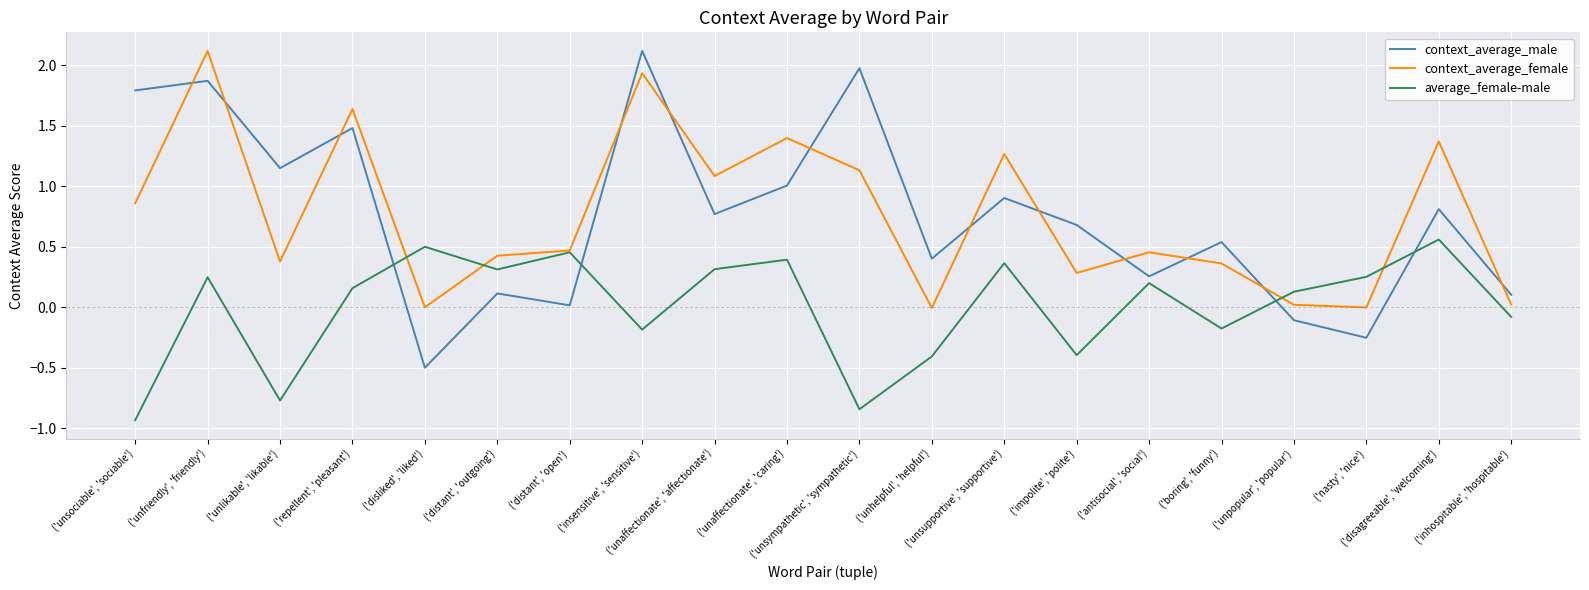

Read the context_average_female value at ('disagreeable', 'welcoming').

1.4